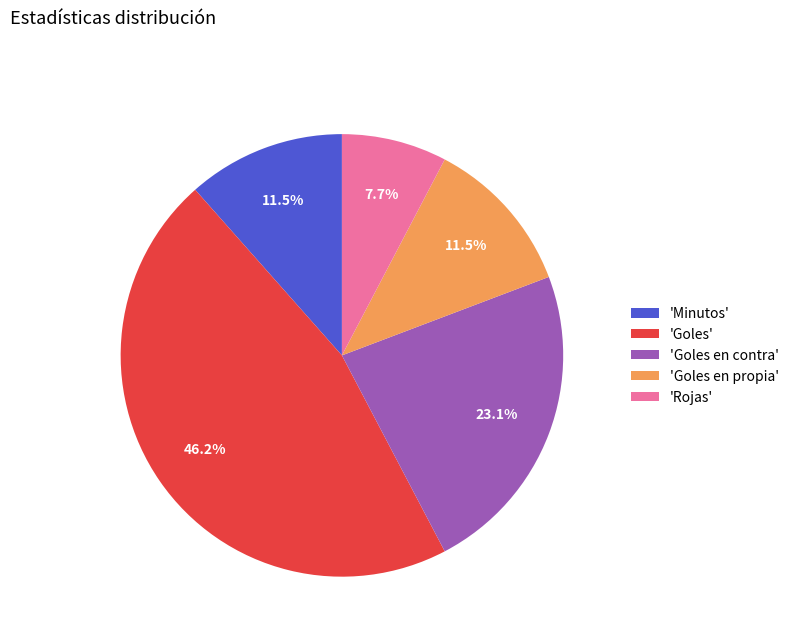

To the nearest percent, what is the difference between the largest and smallest slice percentages?

38%